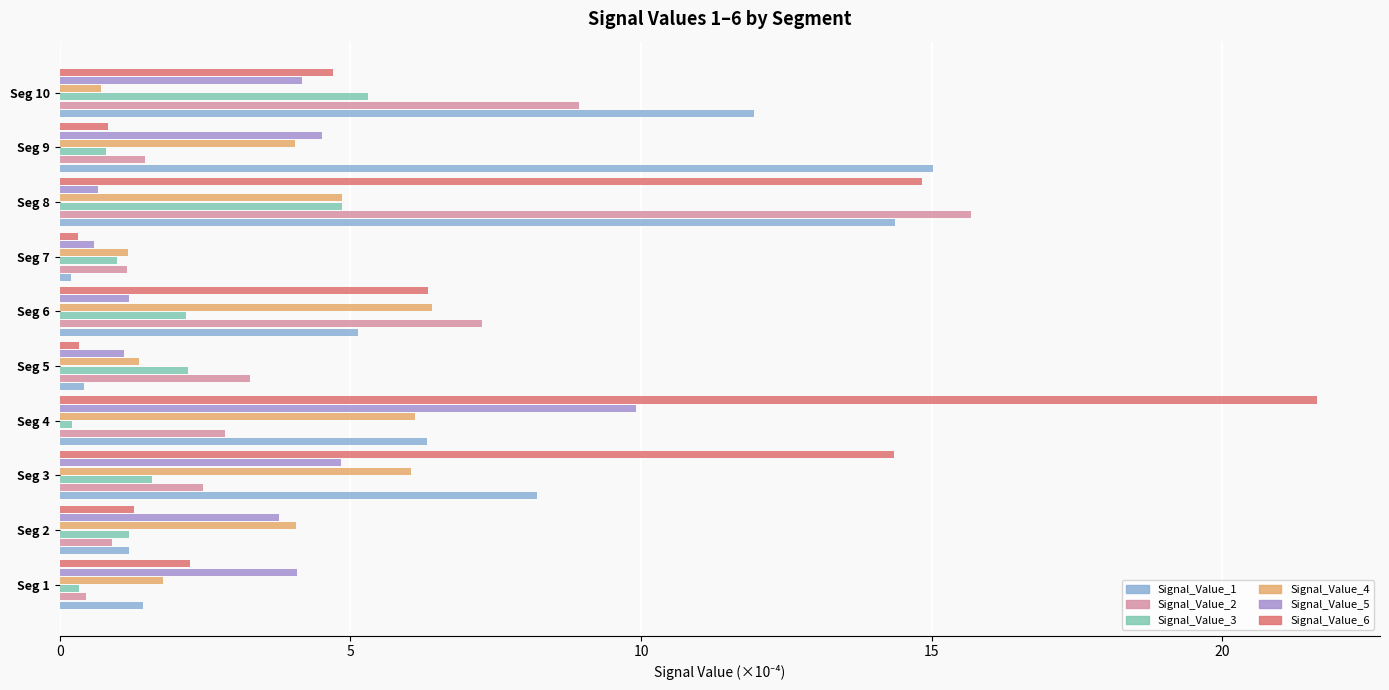

How many data points in Signal_Value_5 are above 4?

5